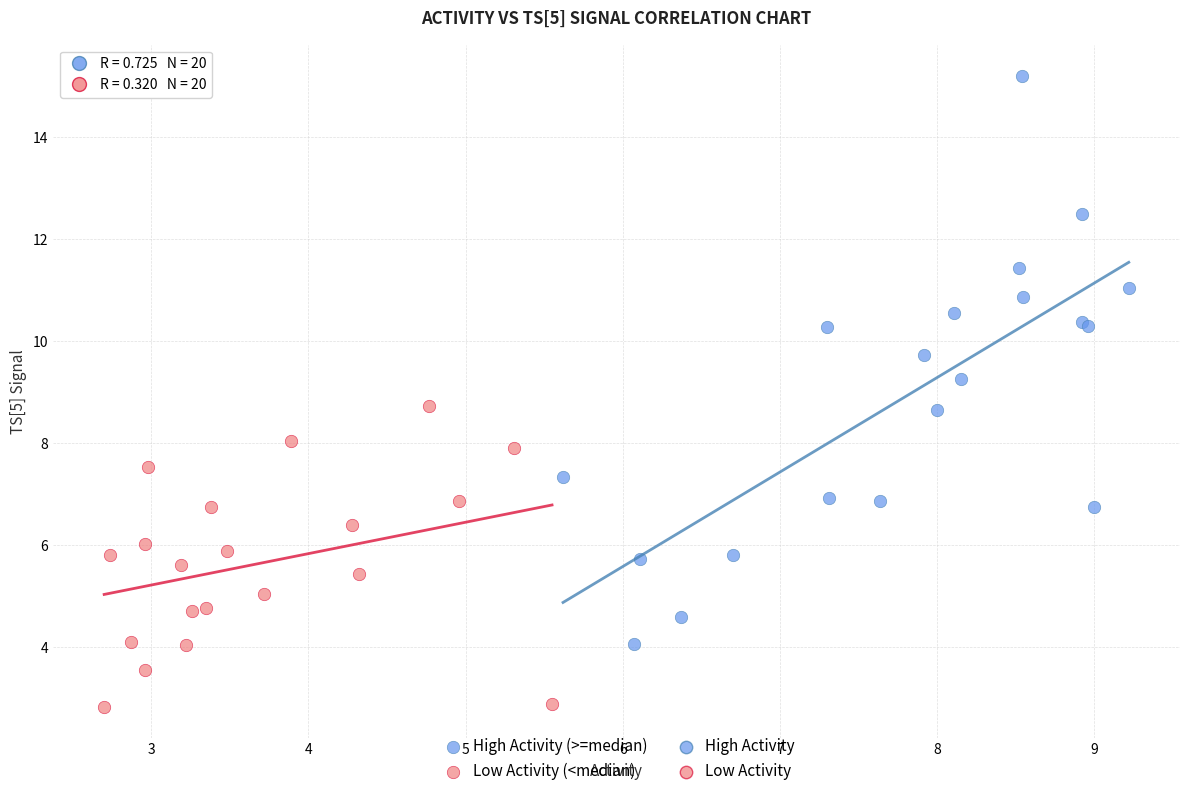

Which series has the widest spread of Y values?

High Activity (>=median)